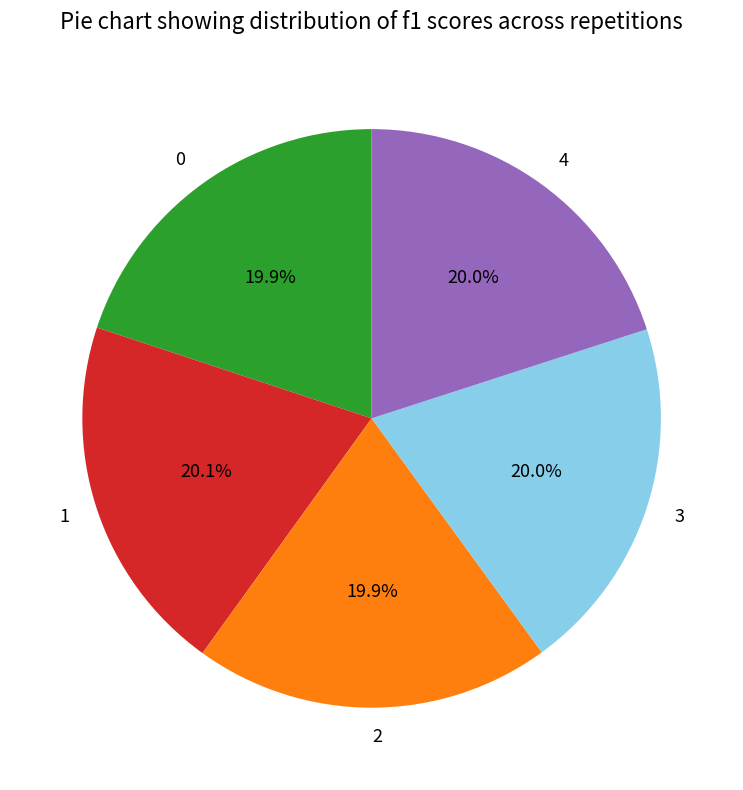

Count the number of slices in the pie.

5